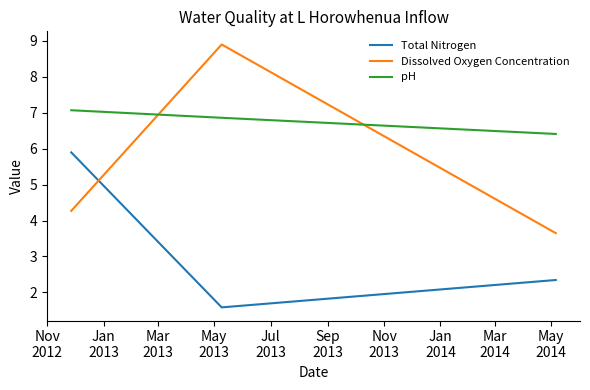

What is the highest value of the Dissolved Oxygen Concentration series?

8.9